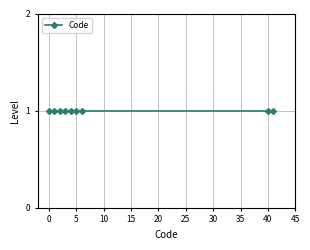

Reading left to right, transcribe all the data shown in this chart.

0	1	2	3	4	5	6	40	41